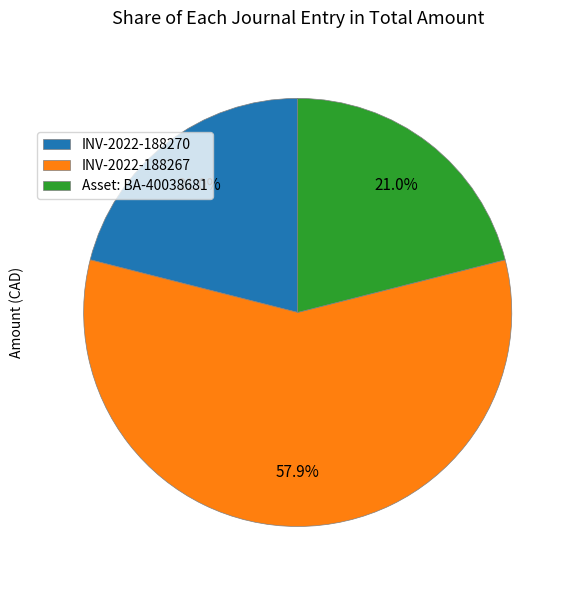

True or false: Asset: BA-40038681 accounts for 36% of the total.

False